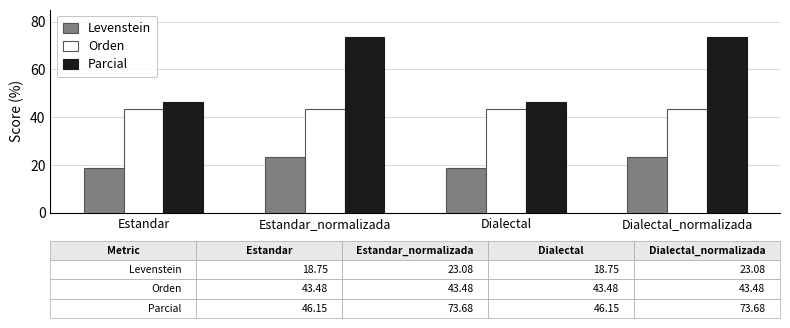

What is the sum of the Orden values at Dialectal and Estandar?

87.0